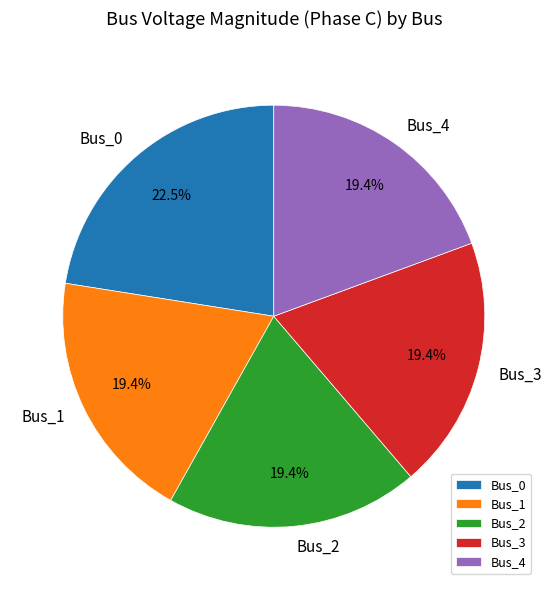

How many slices are in this pie chart?

5